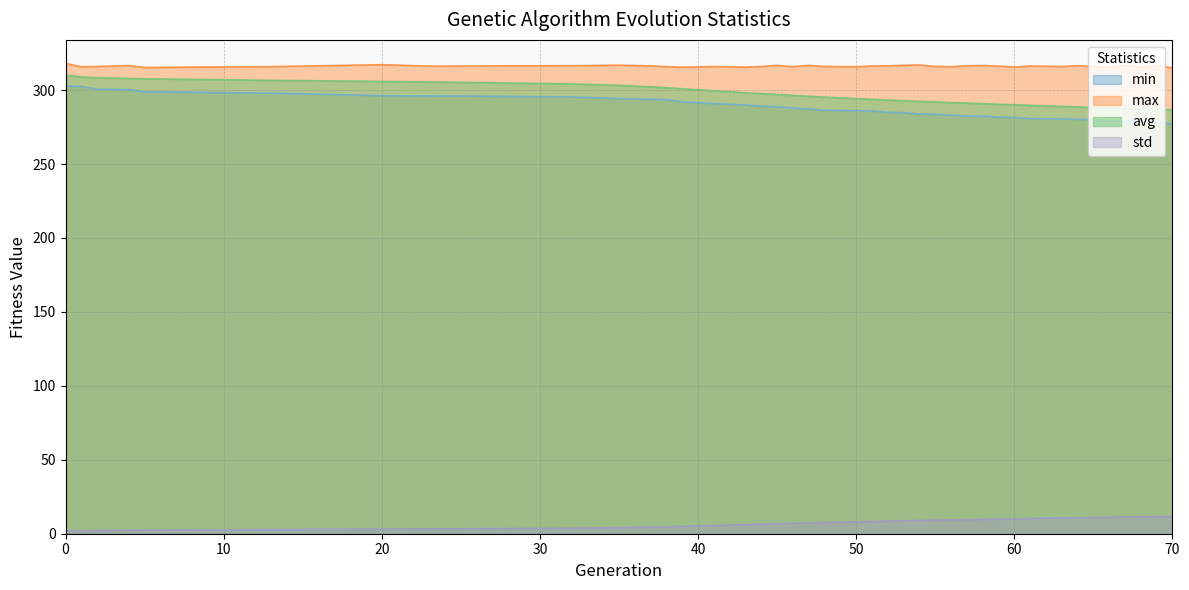

What is the maximum value for max?

318.0